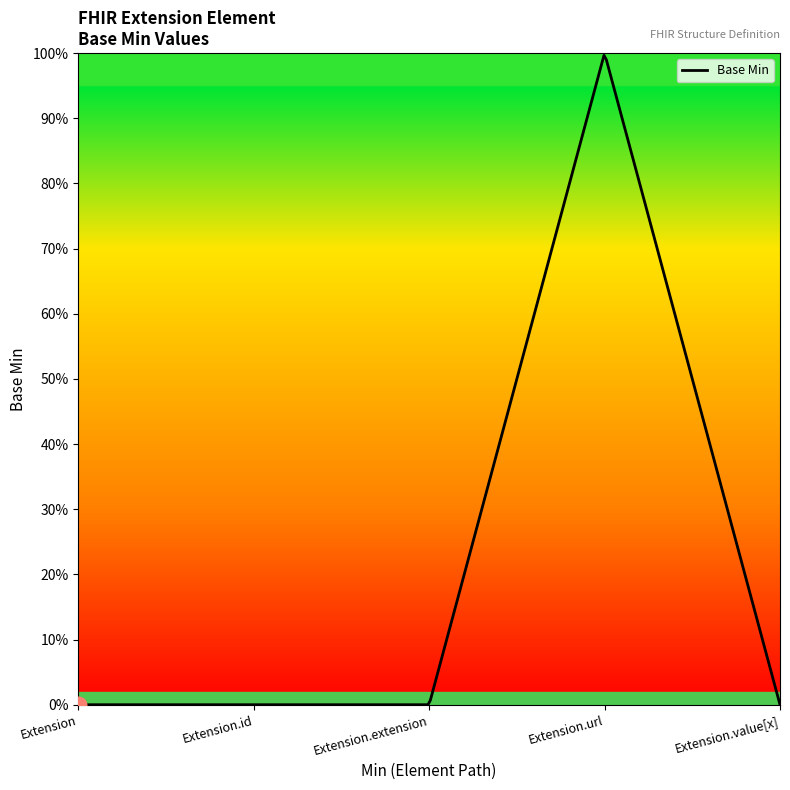

Is it true that the value at Extension is 0?

True